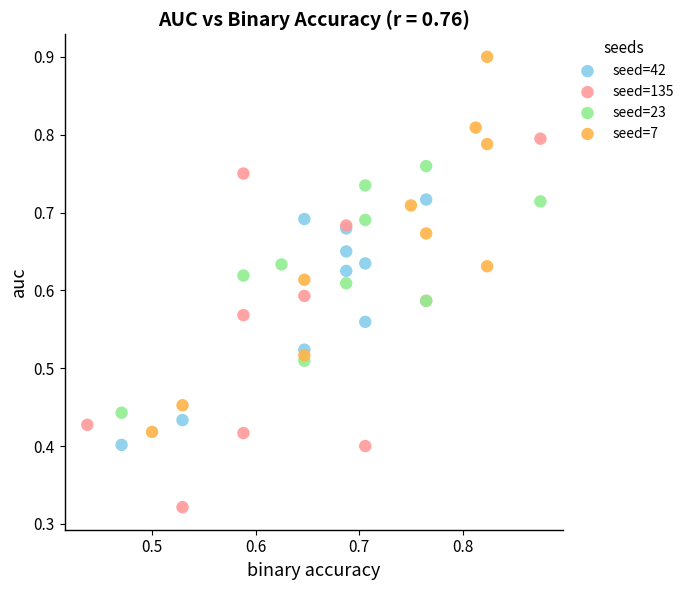

Which series reaches the maximum Y coordinate?

seed=7